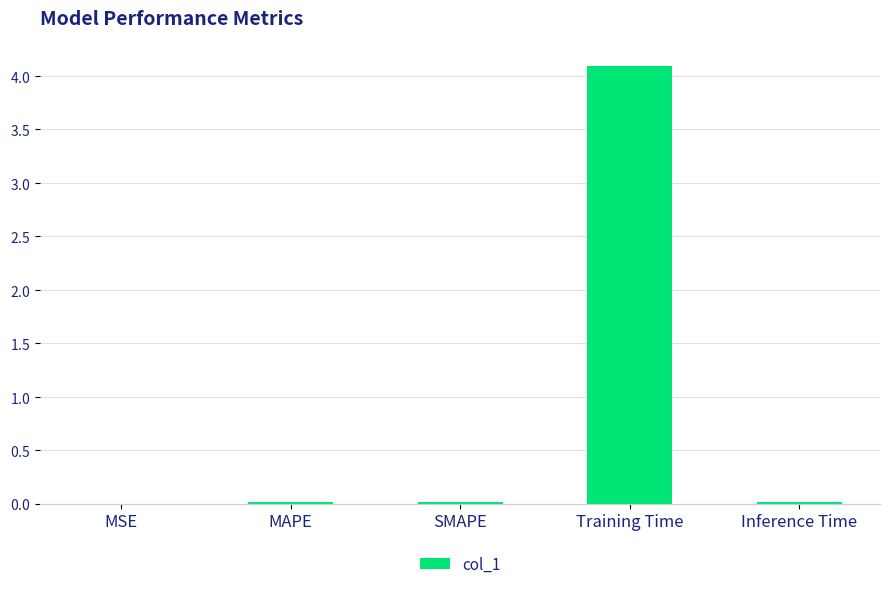

Reading left to right, list all the values displayed in this chart.

MSE=0.0	MAPE=0.0	SMAPE=0.0	Training Time=4.1	Inference Time=0.0